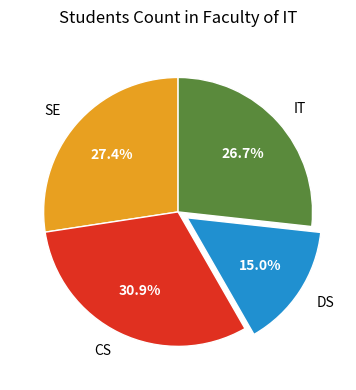

Which category has the biggest portion of the pie?

CS